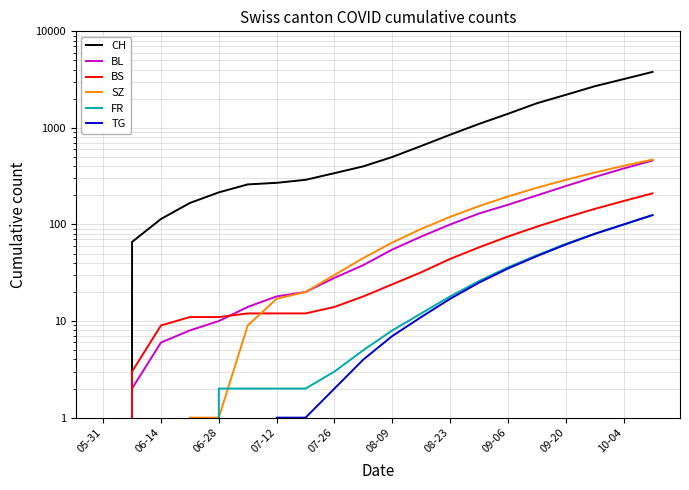

What value does the TG series have at 10-04, to the nearest 50?

100